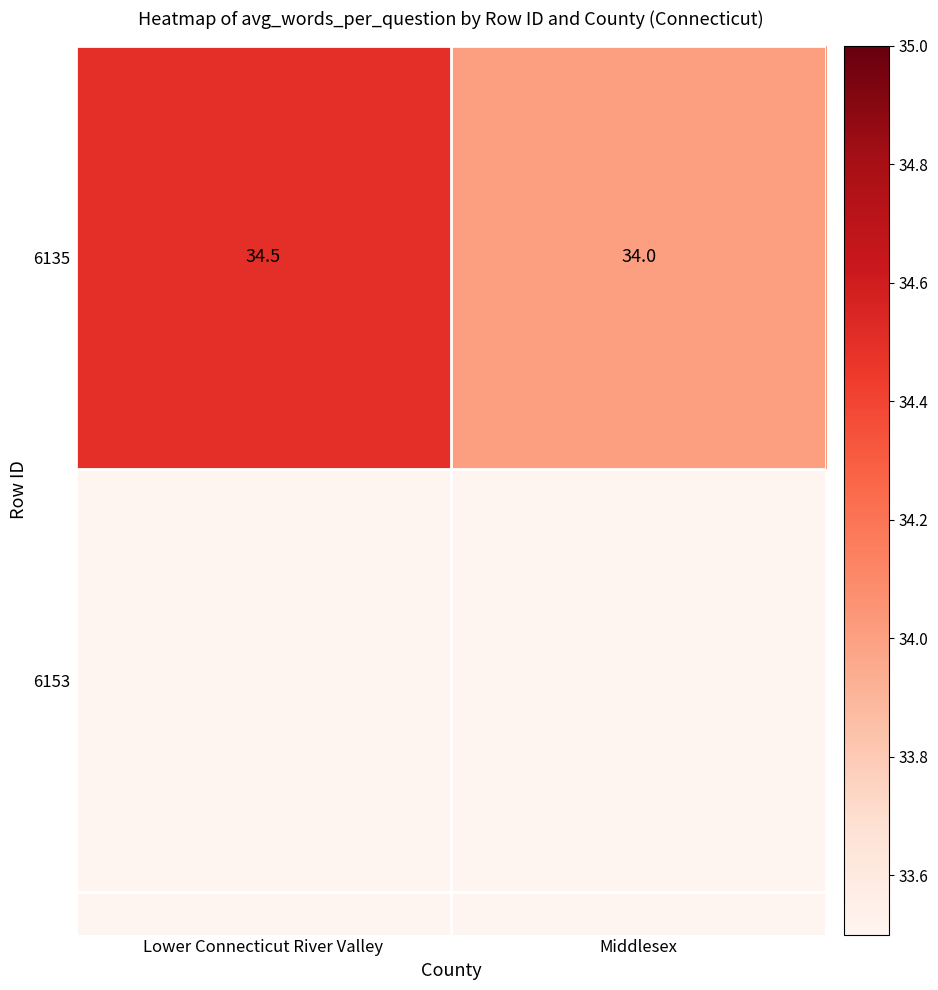

Reading left to right, what are all the values shown in this chart?

Lower Connecticut River Valley=34.5	Middlesex=34.0